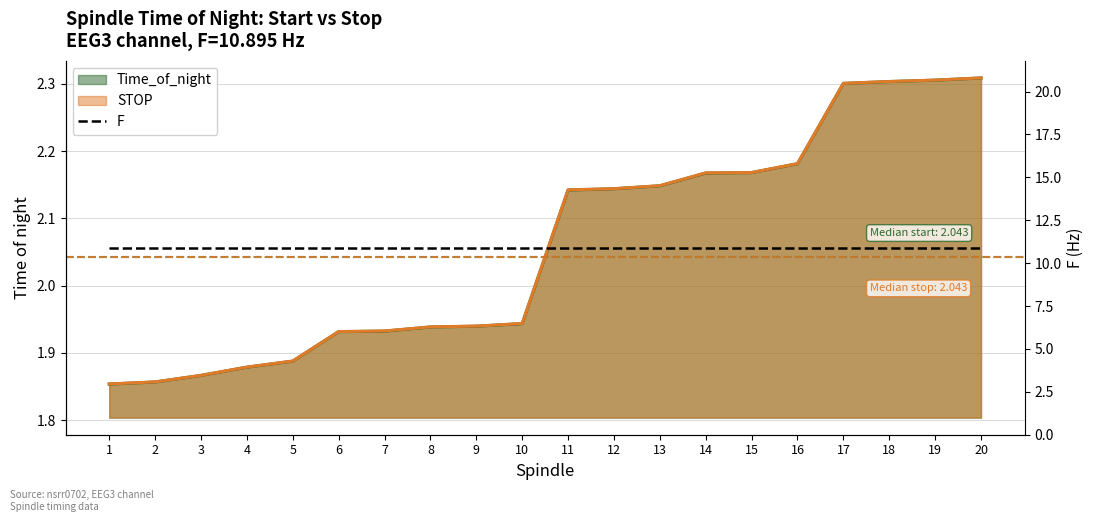

Reading left to right, extract all data points from this chart.

Time_of_night: 1.9	1.9	1.9	1.9	1.9	1.9	1.9	1.9	1.9	1.9	2.1	2.1	2.1	2.2	2.2	2.2	2.3	2.3	2.3	2.3
STOP: 1.9	1.9	1.9	1.9	1.9	1.9	1.9	1.9	1.9	1.9	2.1	2.1	2.1	2.2	2.2	2.2	2.3	2.3	2.3	2.3